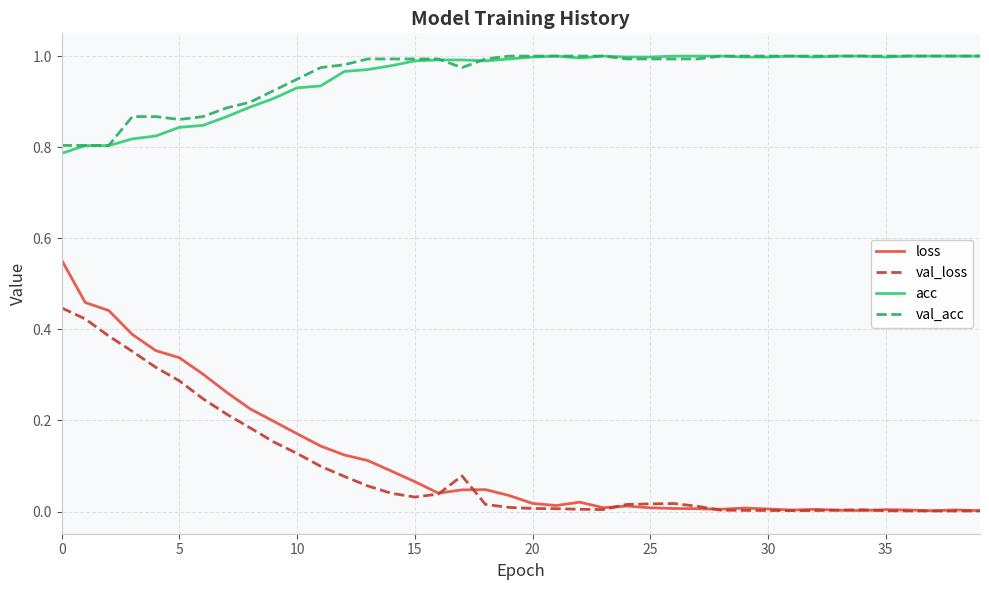

Which series has the widest spread of values?

loss